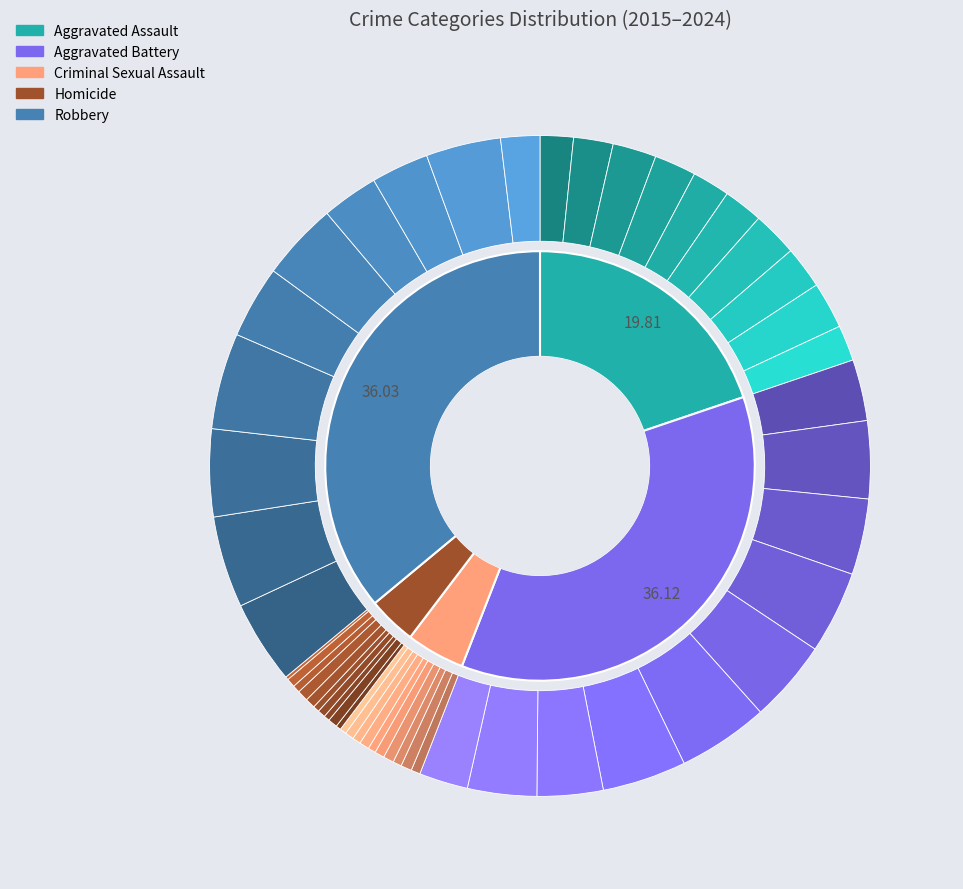

Does 1 represent more than half of the total?

No